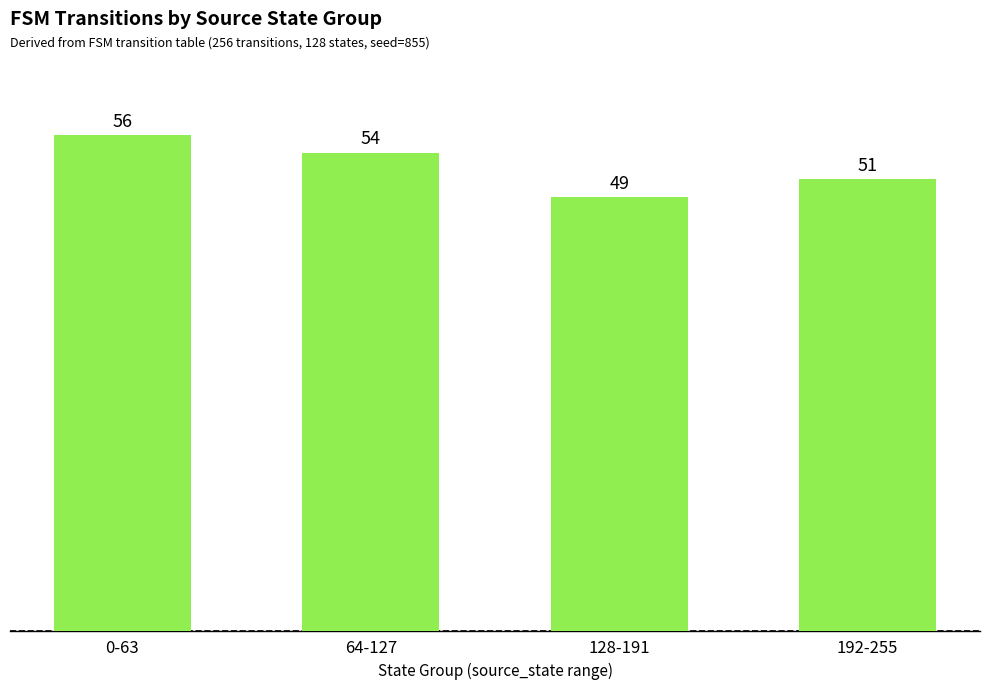

What is the ratio of the value at 64-127 to the value at 192-255?

1.1